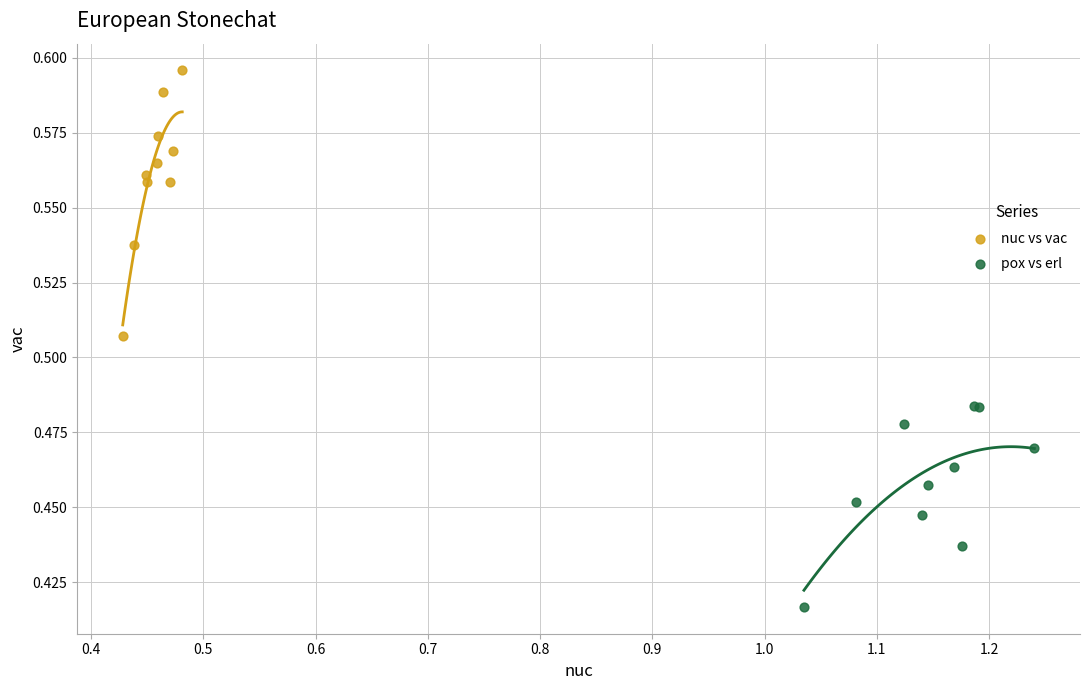

What are all the series names shown in the legend?

nuc vs vac, pox vs erl